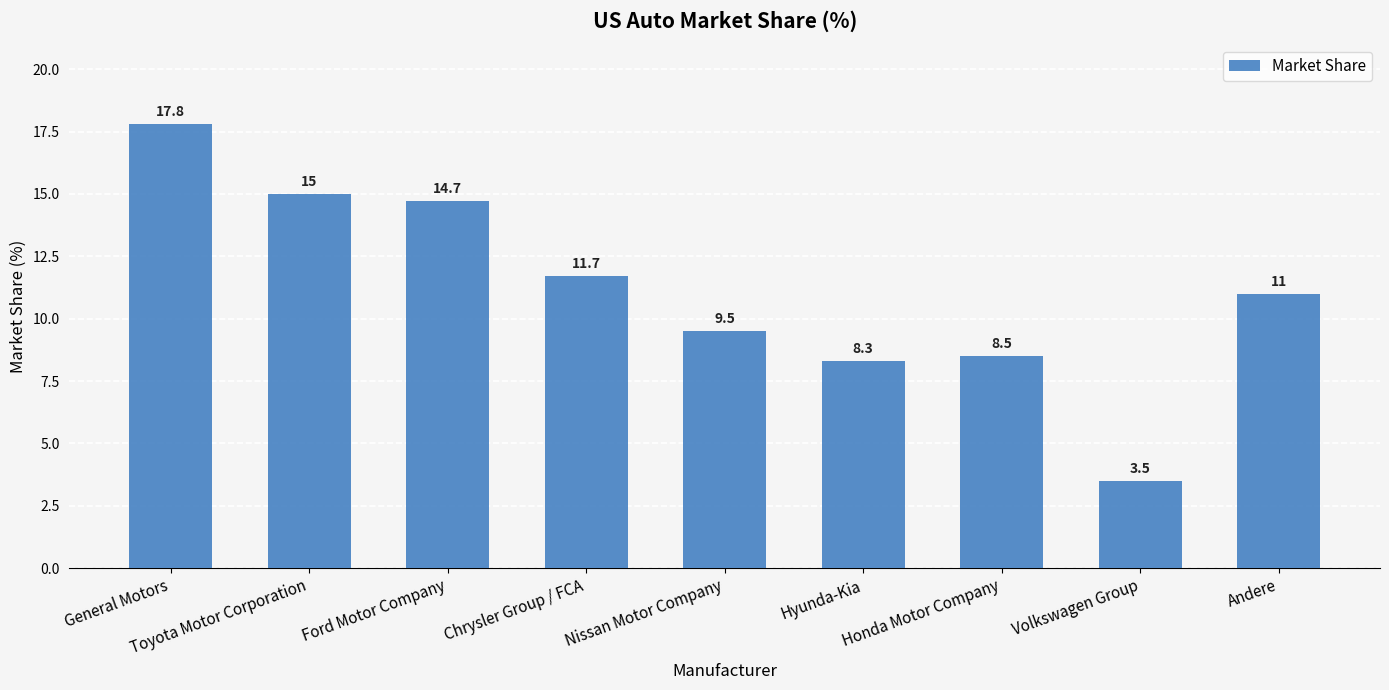

Reading right to left, what are all the values shown in this chart?

Andere=11.0	Volkswagen Group=3.5	Honda Motor Company=8.5	Hyunda-Kia=8.3	Nissan Motor Company=9.5	Chrysler Group / FCA=11.7	Ford Motor Company=14.7	Toyota Motor Corporation=15.0	General Motors=17.8